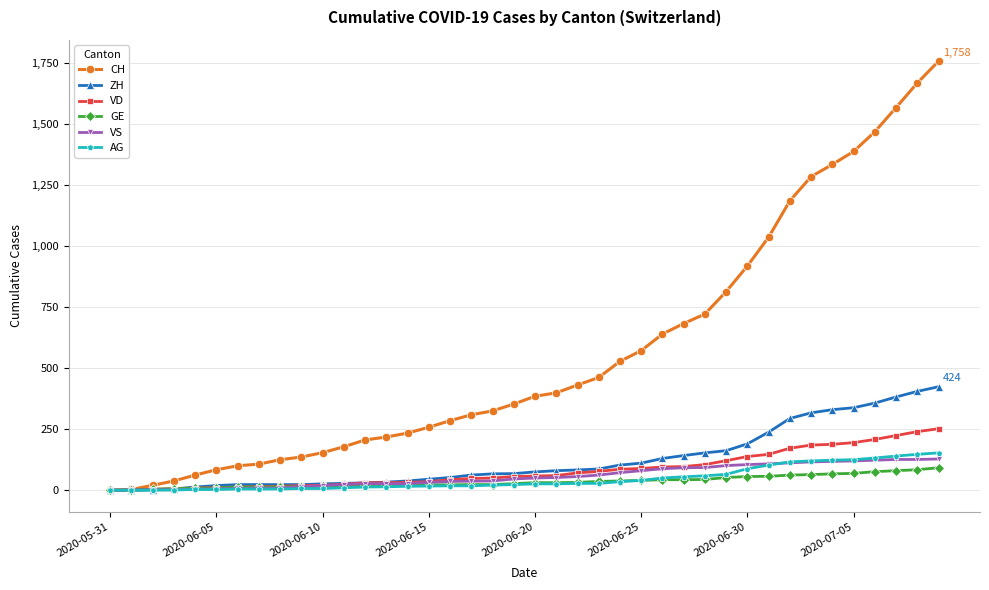

What is the sum of all GE values?

1389